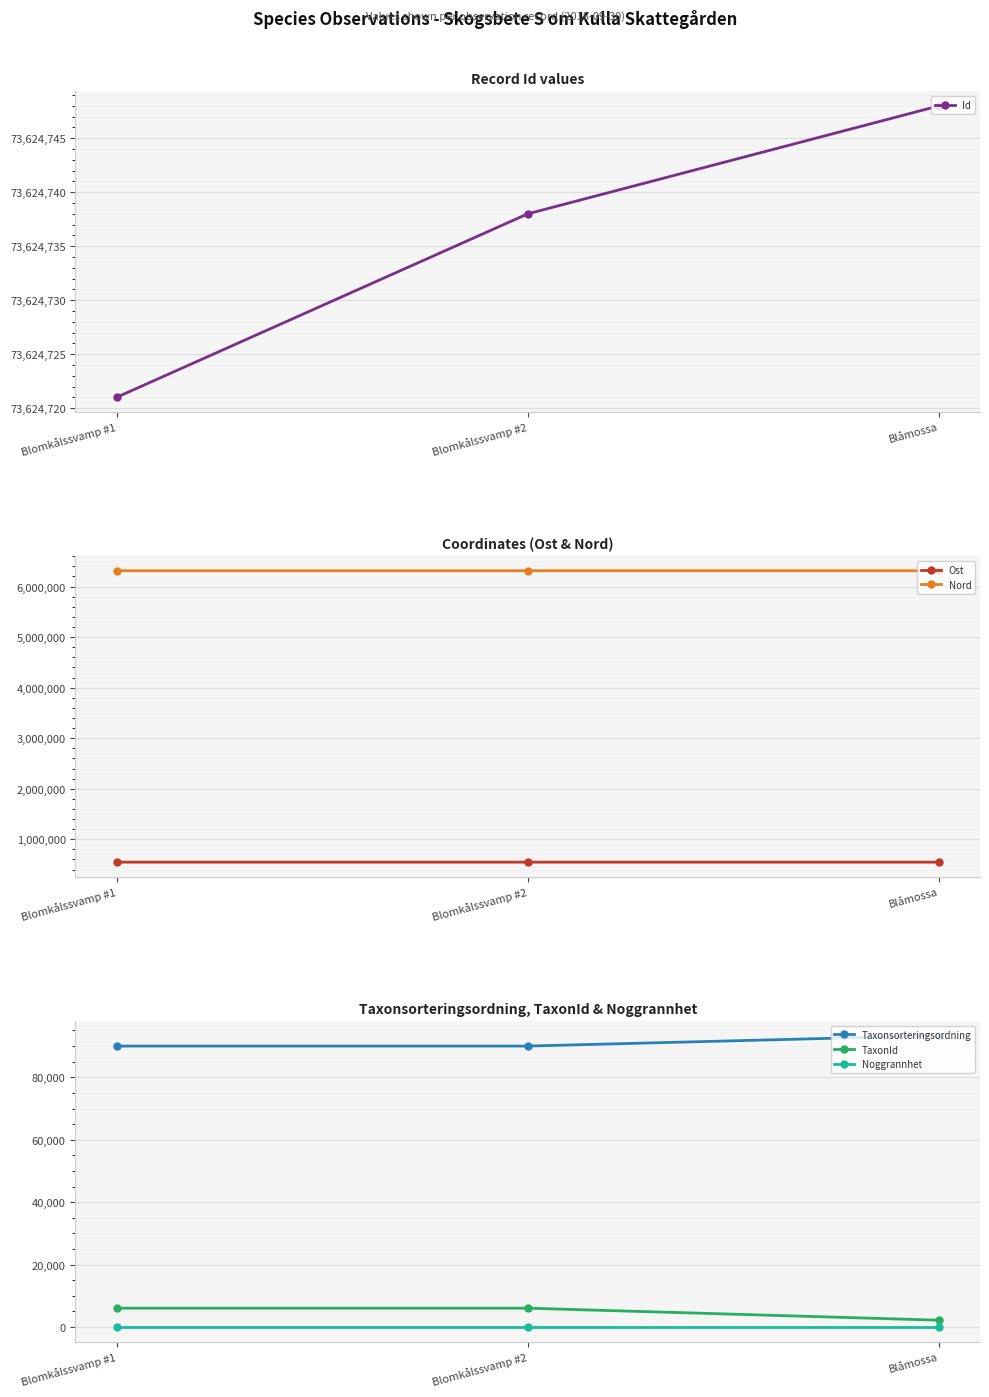

What are all the series names shown in the legend?

Id, Ost, Nord, Taxonsorteringsordning, TaxonId, Noggrannhet